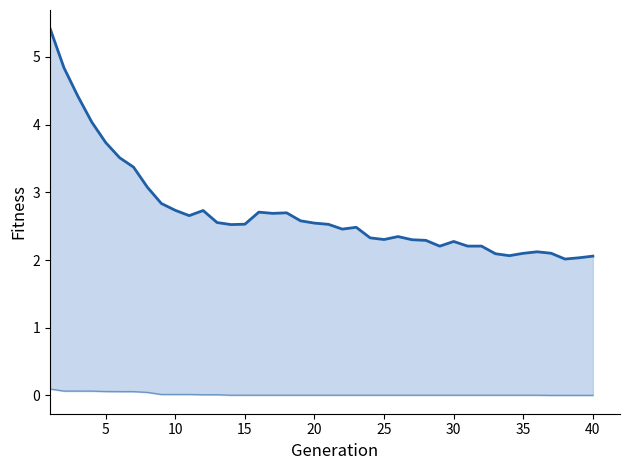

Does the chart have visible grid lines?

No